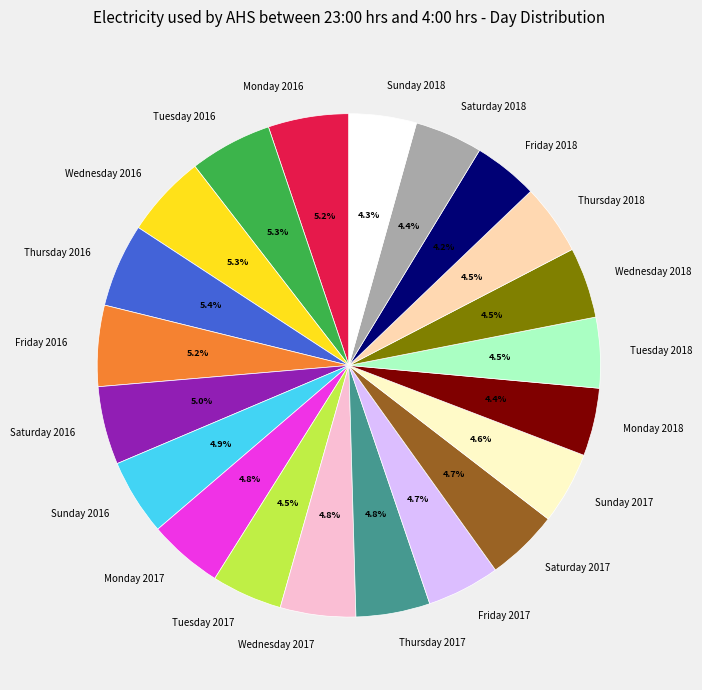

Combined, what portion of the pie is Monday 2016 and Thursday 2016?

10.6%